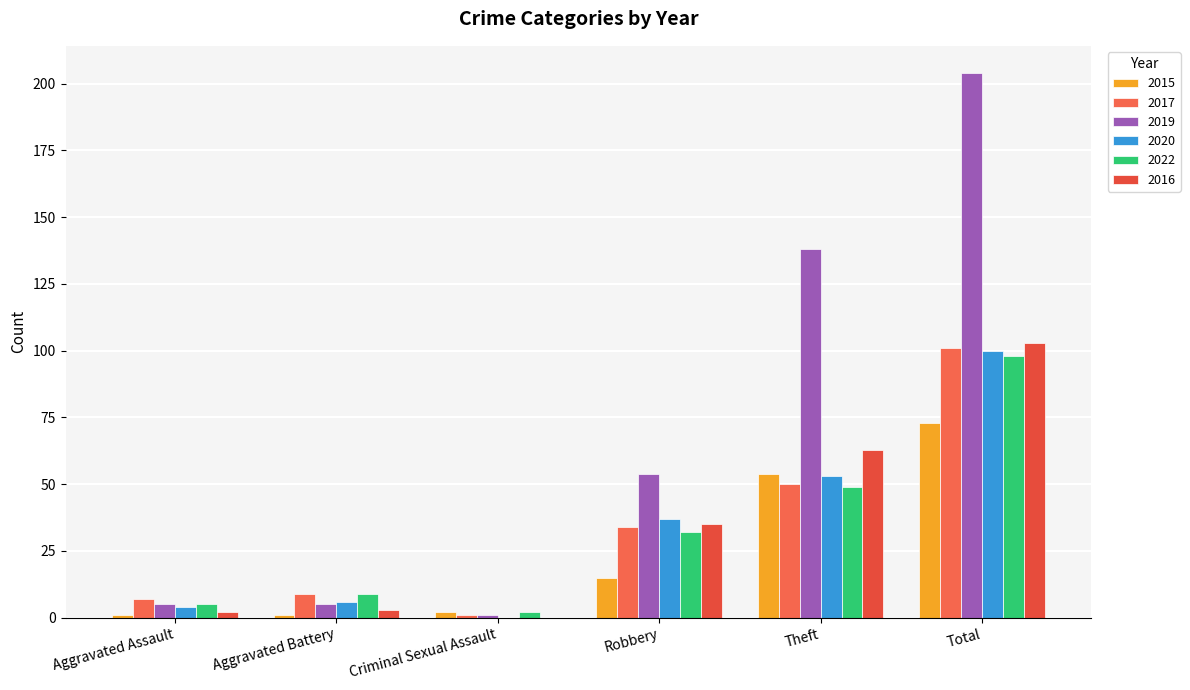

What is the sum of the 2022 values at Theft and Aggravated Battery?

58